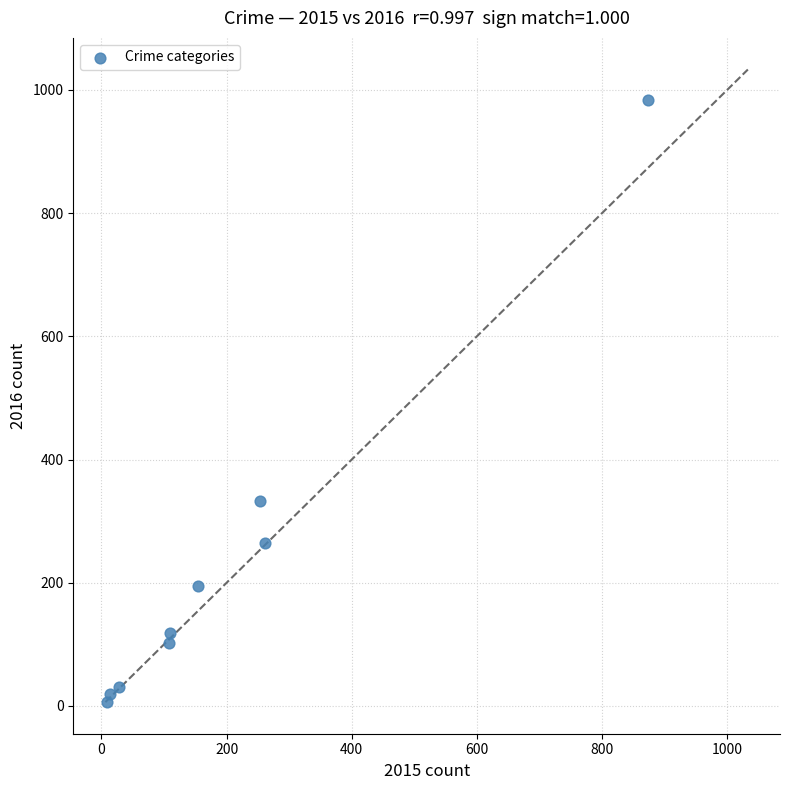

What is the average X value?

201